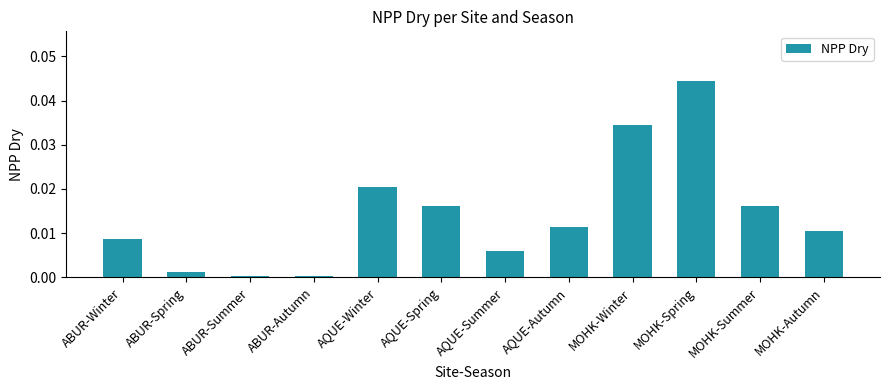

How many bars are there in total?

12